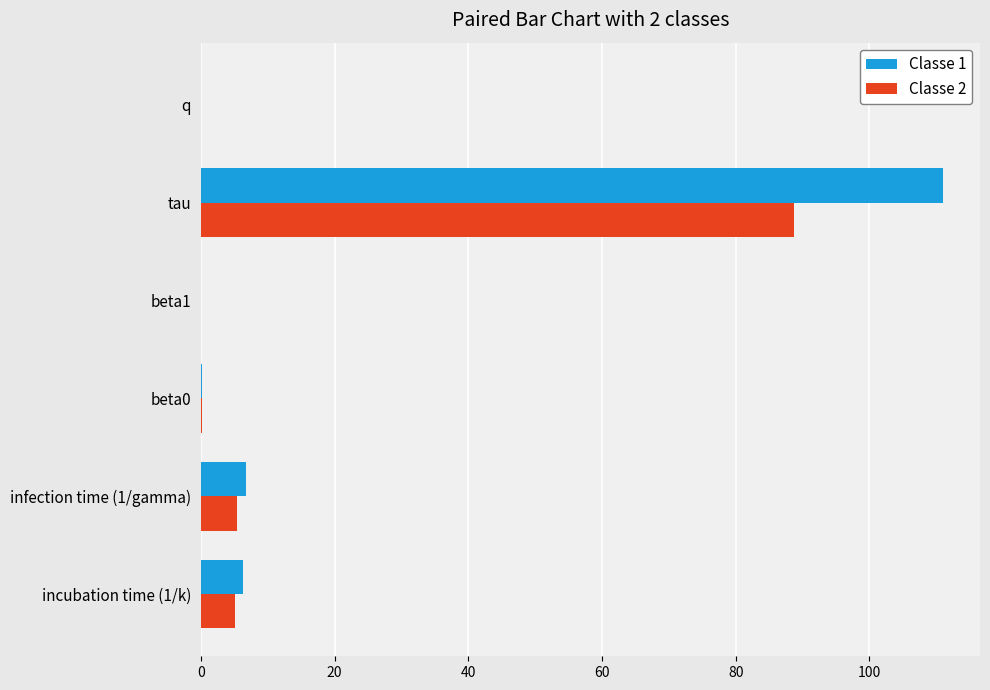

True or false: Classe 2 has a value of 0.2 at beta0.

True